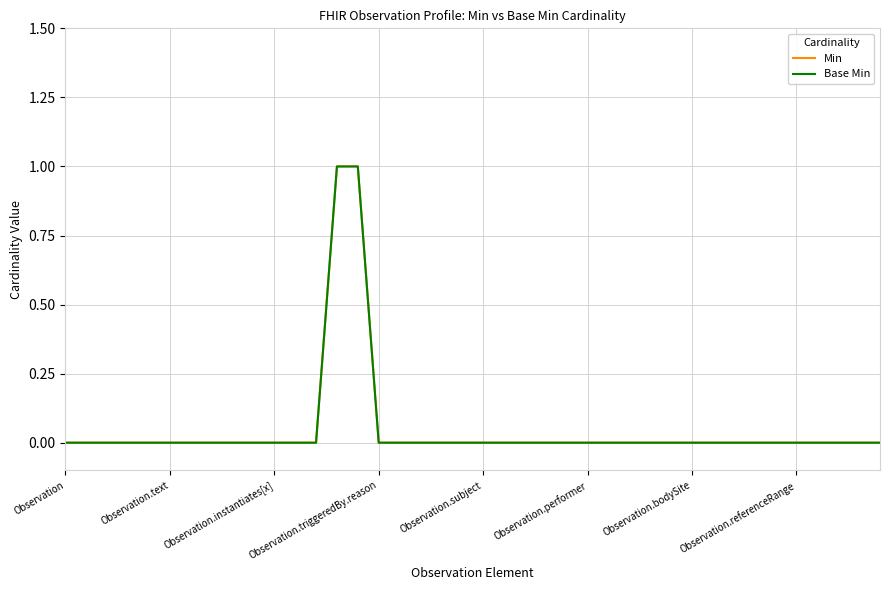

Is this an area chart (filled region under the line)?

No